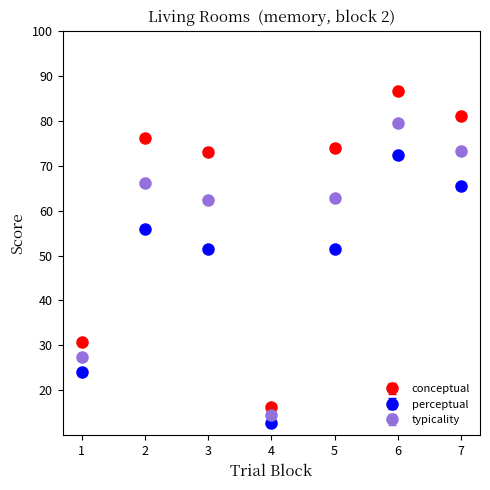

At which category is the sum across all series the highest?

6